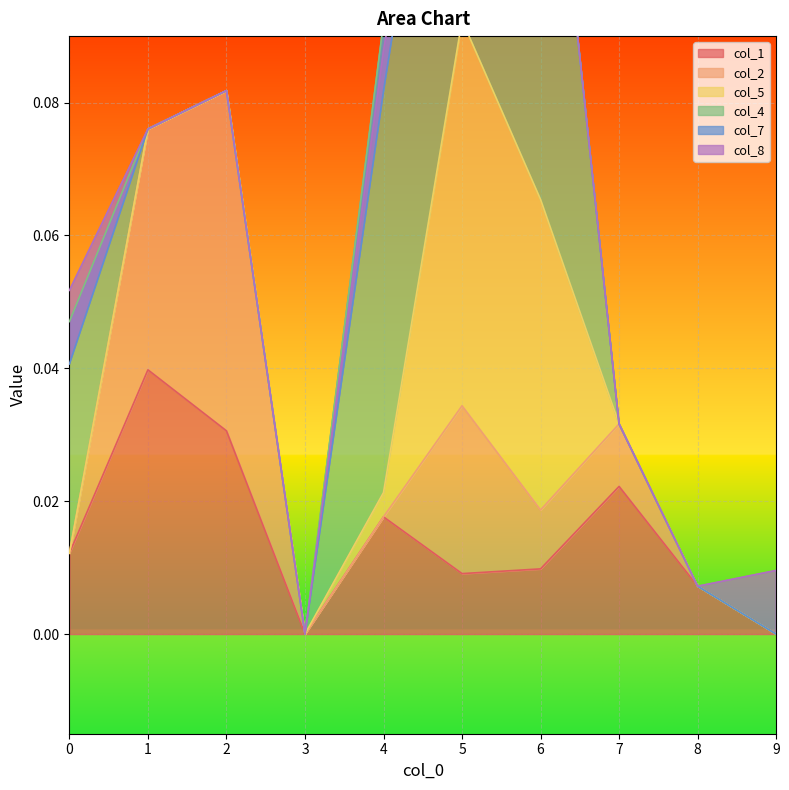

Which category has the highest value across all series?

6